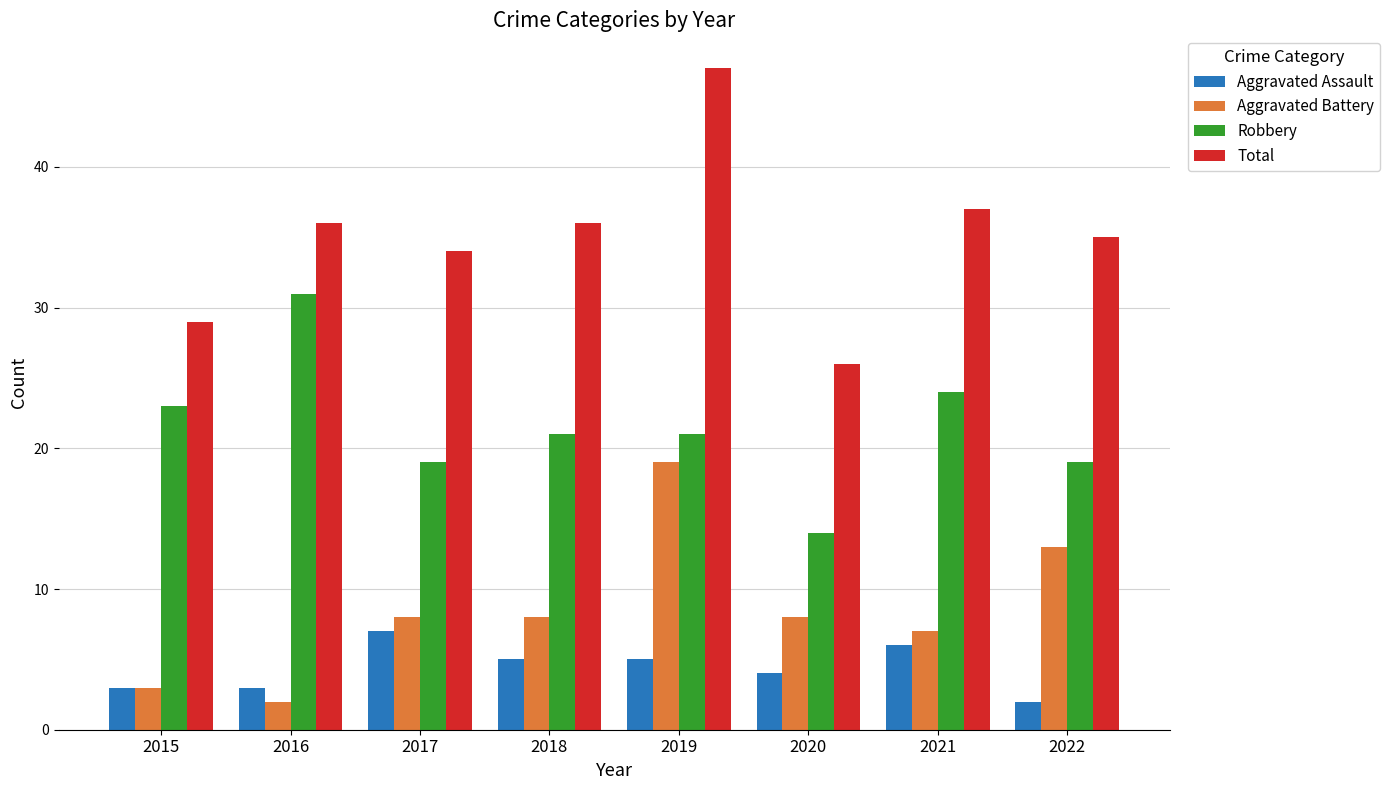

Is the value of Aggravated Battery at 2015 greater than the value of Robbery at 2022?

No